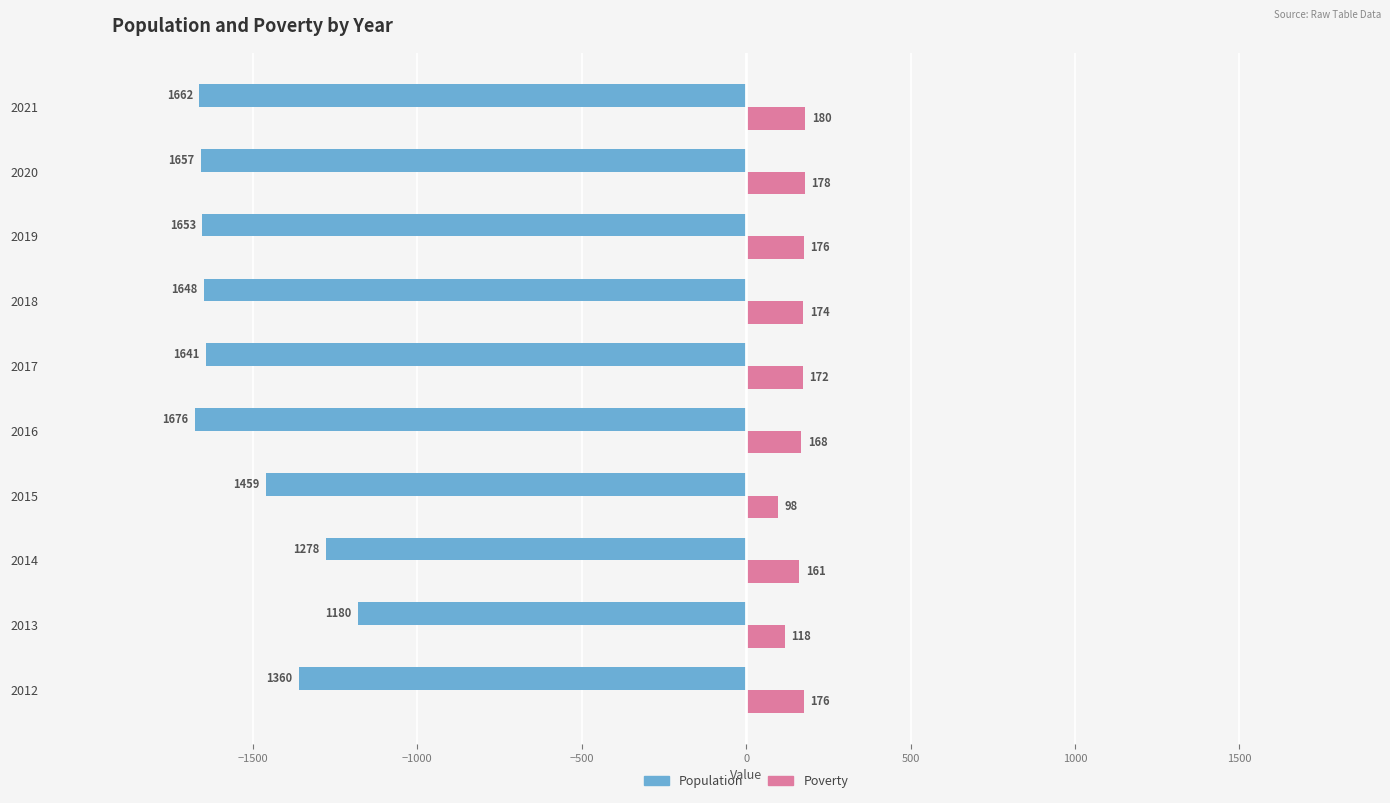

Where is Poverty nearest to the value 139?

2013